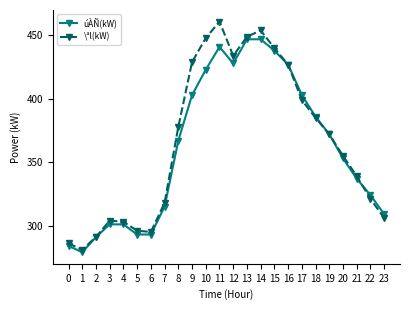

What is the difference between the second highest and second lowest values in the \ªl(kW) series?

168